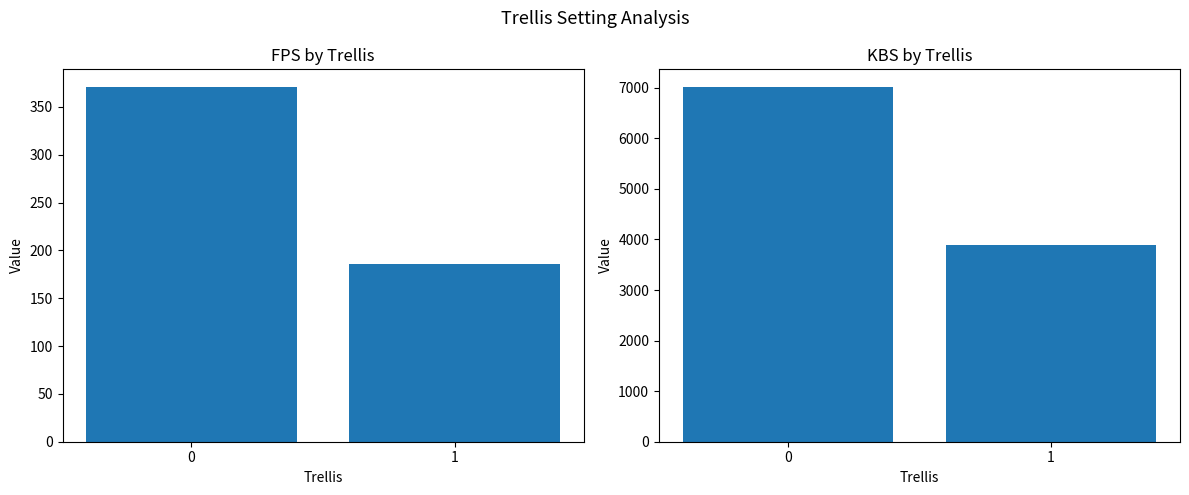

Rank the series by their average value, from lowest to highest.

fps, kbs